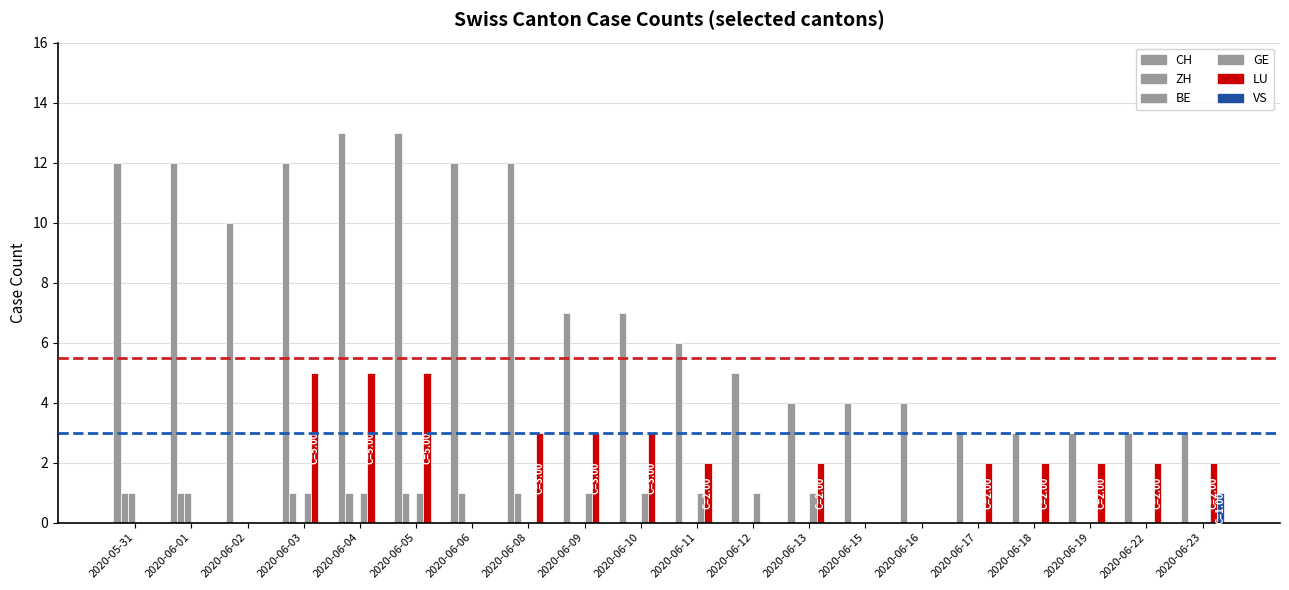

Is it true that LU equals 3 at 2020-06-08?

True